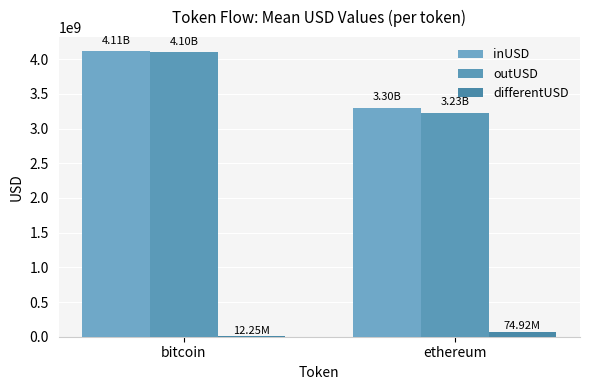

Are the bars grouped side by side (vs. stacked)?

Yes